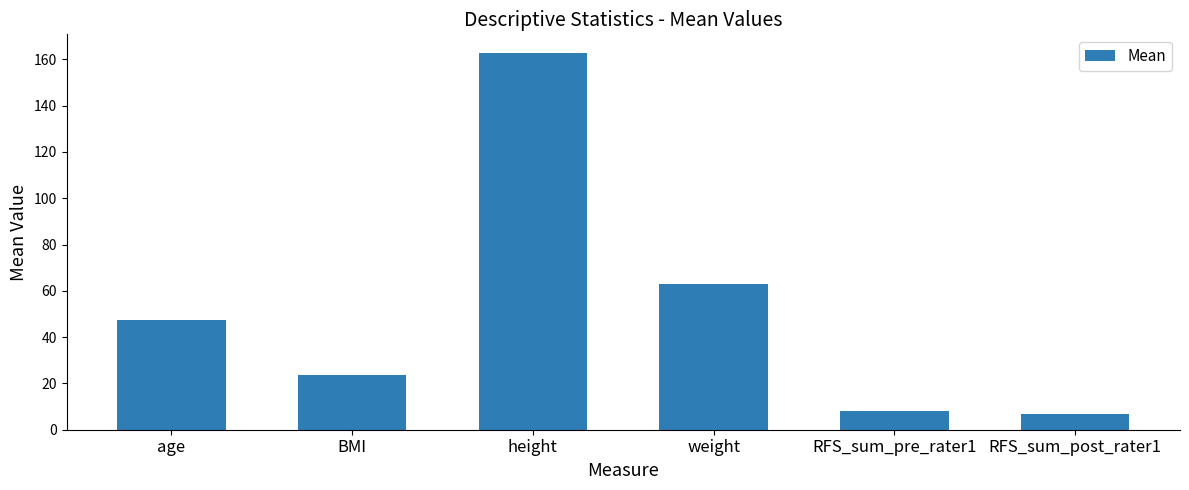

Reading left to right, what are all the values shown in this chart?

age=47.2	BMI=23.7	height=162.7	weight=63.0	RFS_sum_pre_rater1=7.9	RFS_sum_post_rater1=6.7